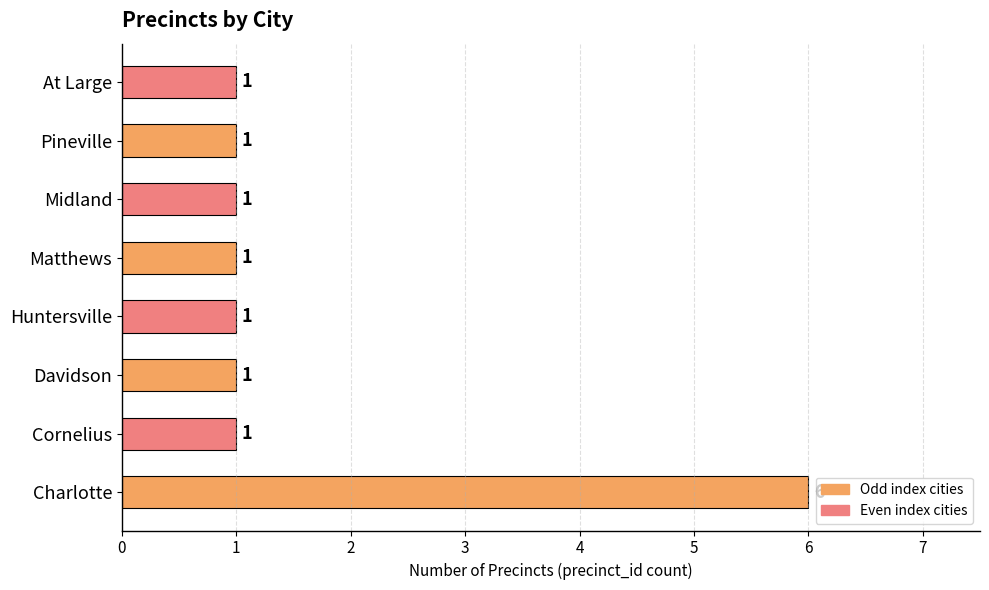

What is the smallest value displayed?

1